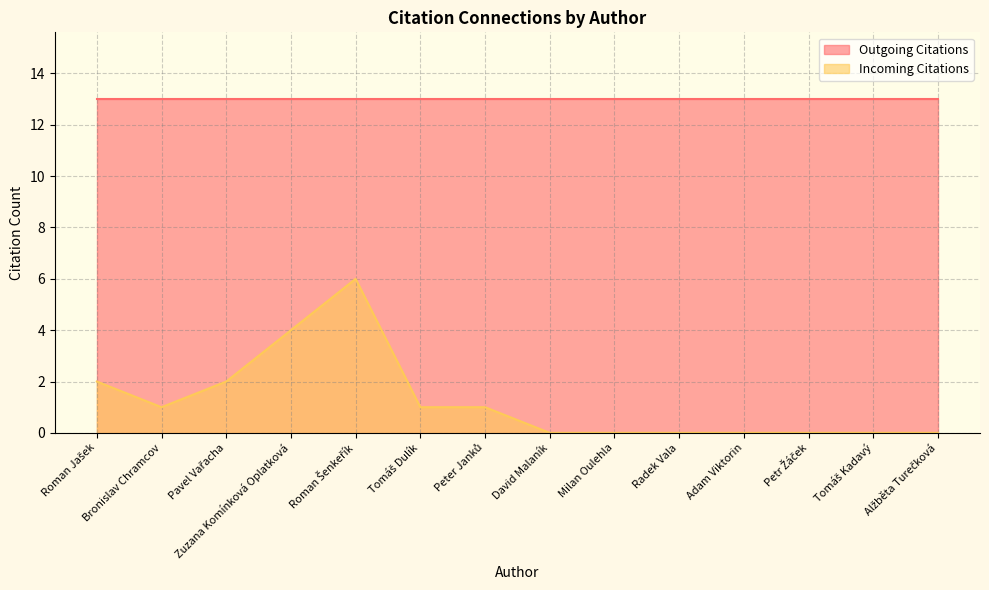

Is it true that the value at Roman Jašek is 2?

True